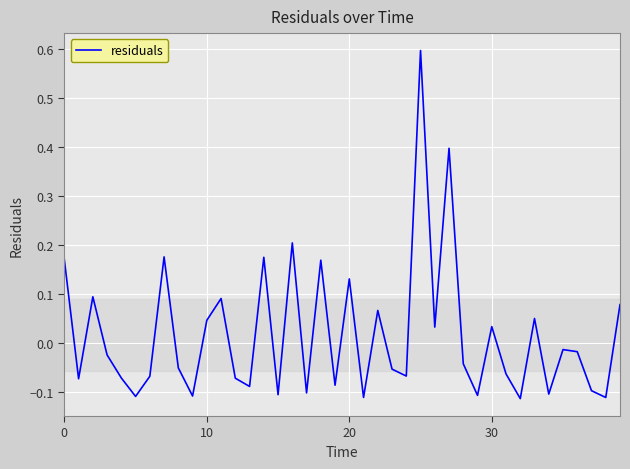

What is the maximum value shown in the chart?

0.6